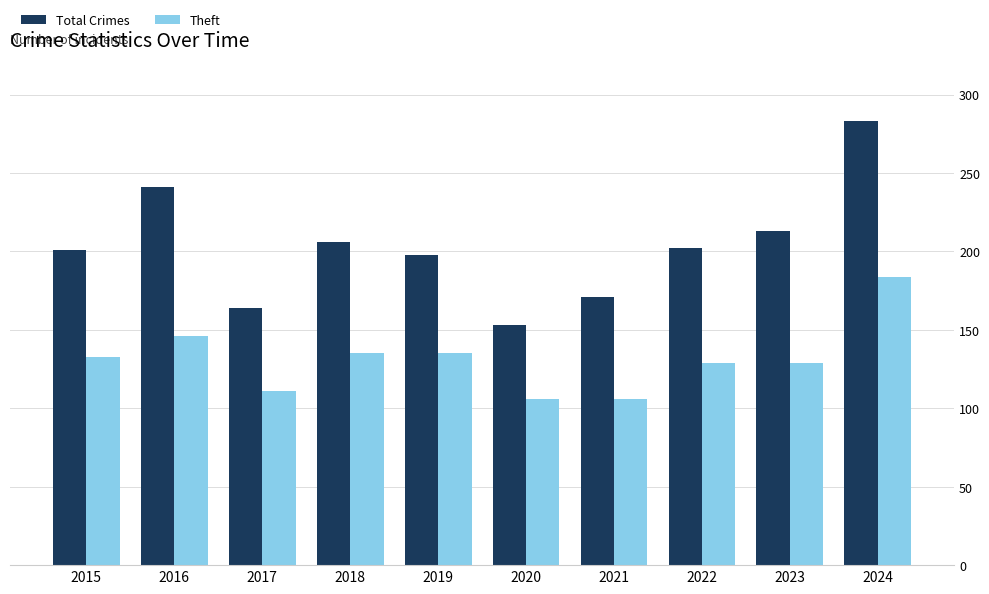

Which category has the highest value across all series?

2024